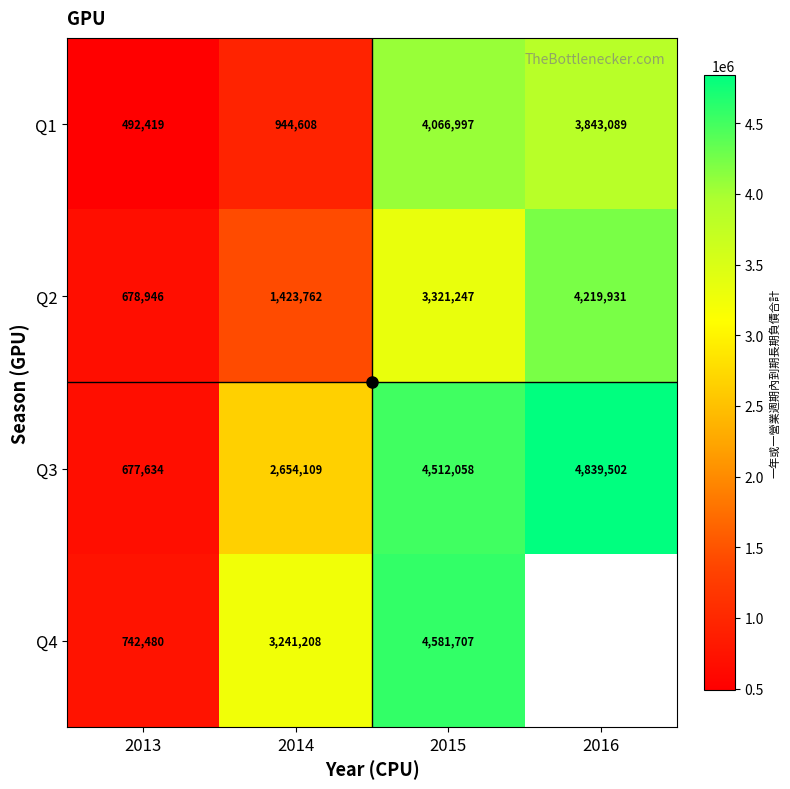

Rank the series at 2014 from highest to lowest value.

Q4, Q3, Q2, Q1